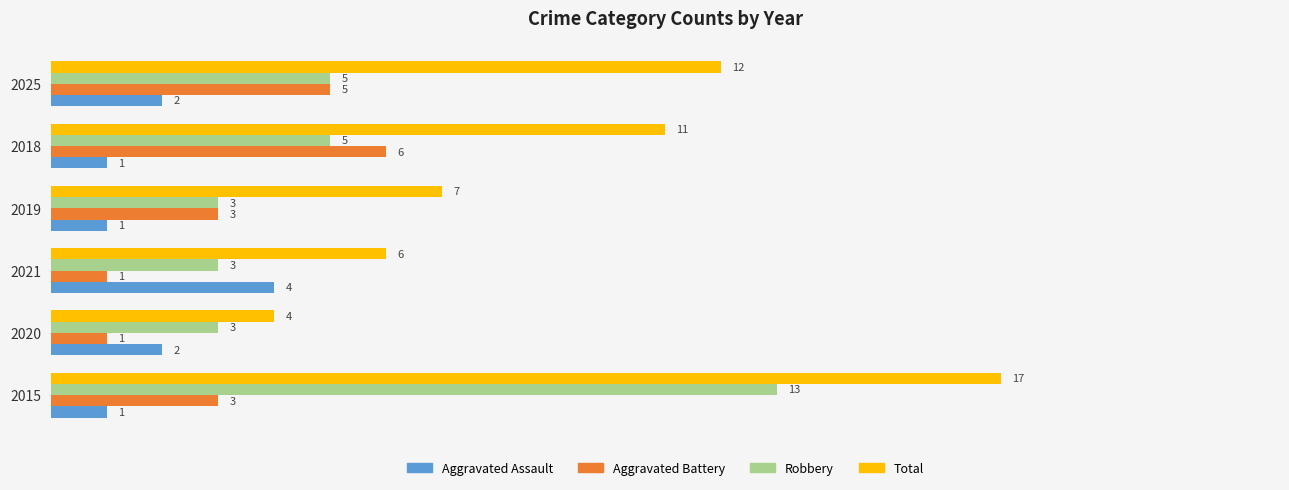

The Aggravated Assault series shows 1 at 2018. True or false?

True